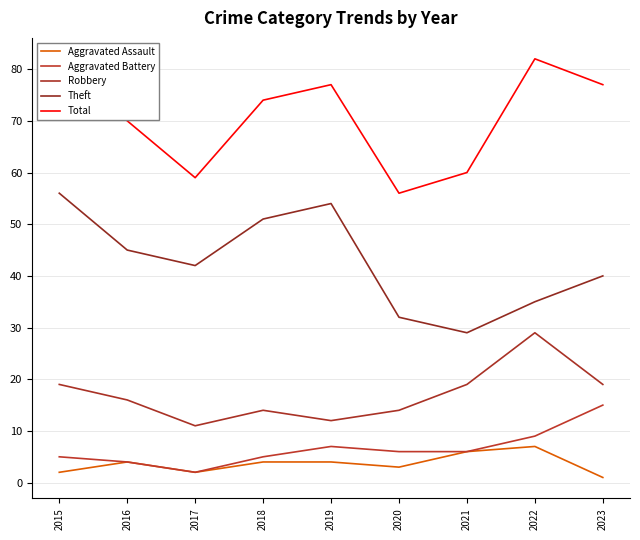

Where is the first local maximum for Total?

2019